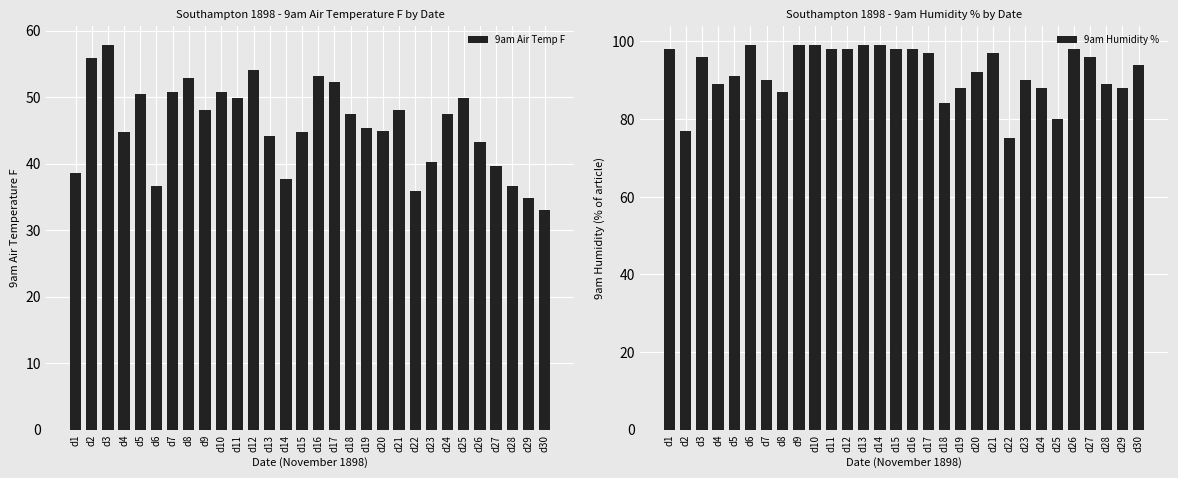

Which series has the largest range (max minus min)?

9am Air Temp F